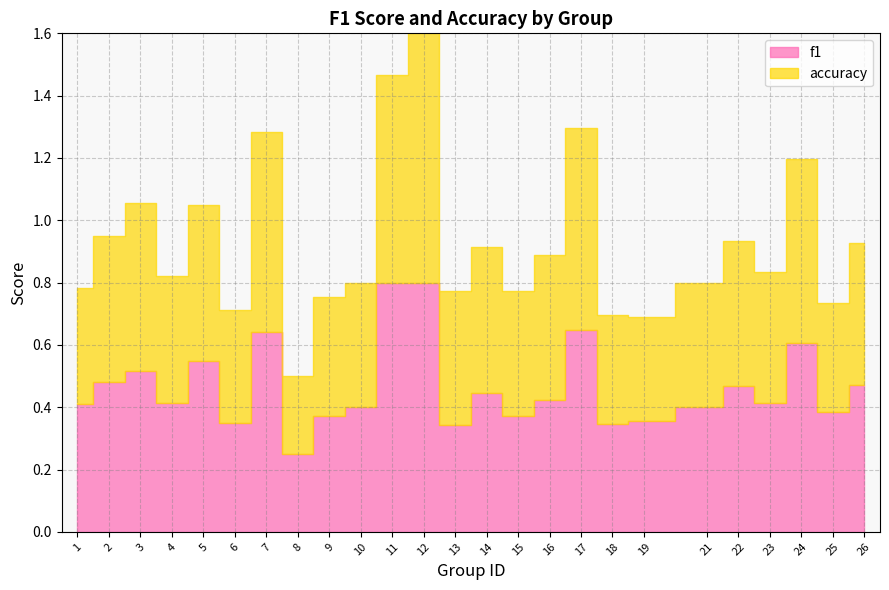

What is the minimum value shown in the chart?

0.2